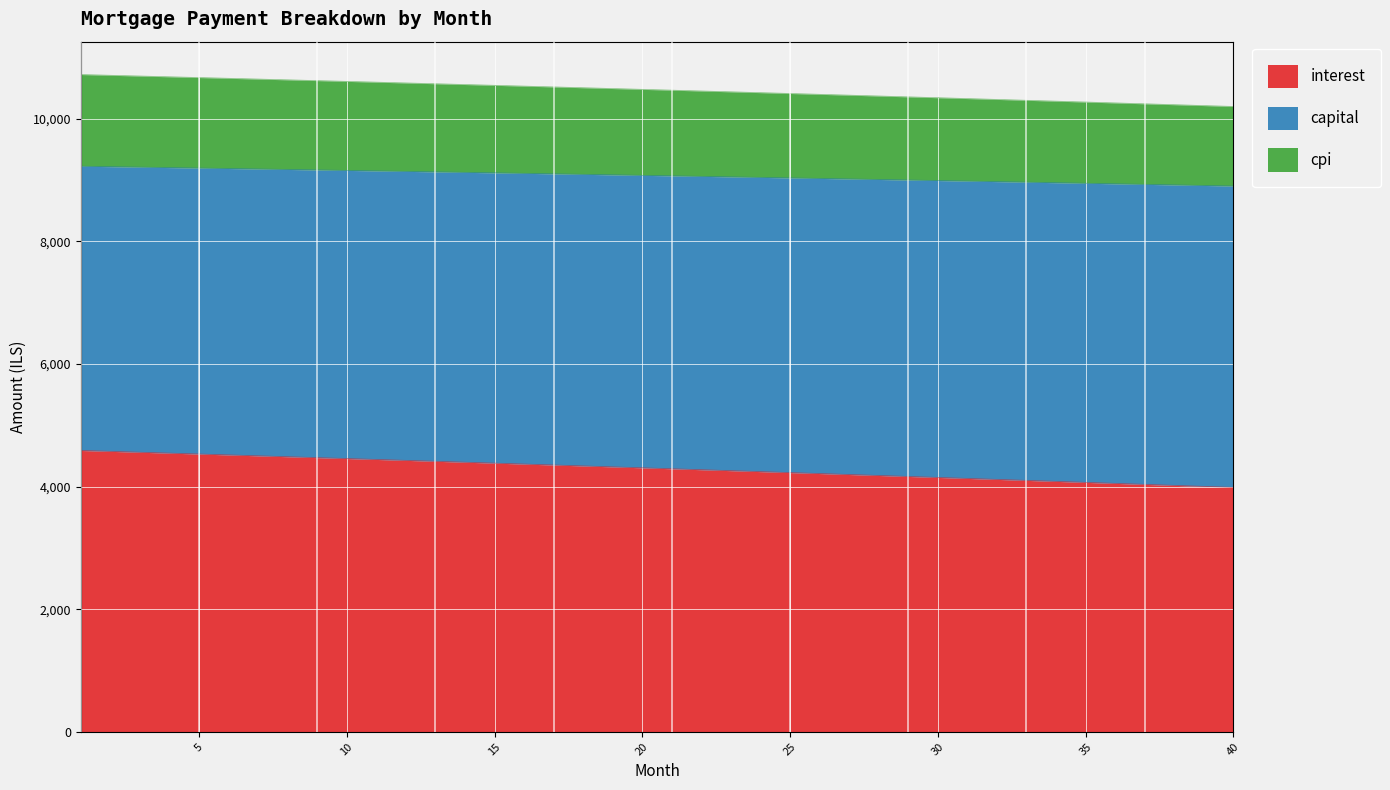

How many series are shown in this chart?

3